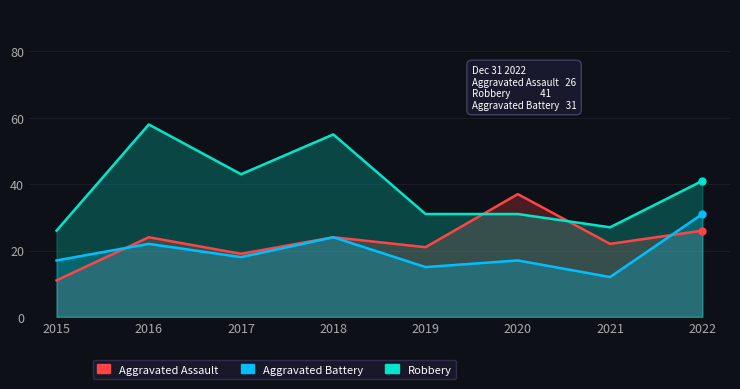

Between which two adjacent categories do Aggravated Assault and Robbery first intersect?

2019 and 2020